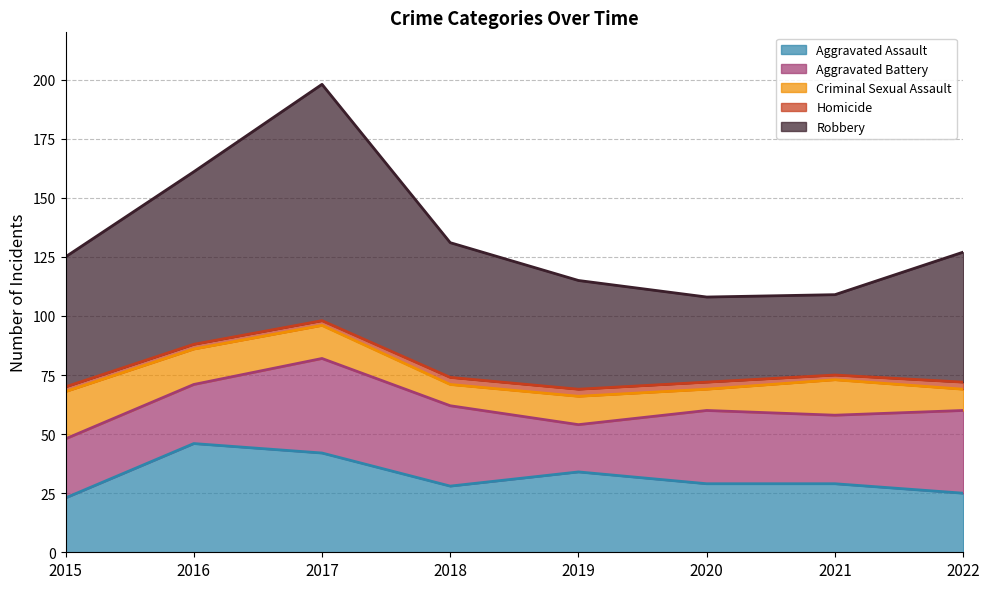

Rank the series by their maximum value, from highest to lowest.

Robbery, Aggravated Assault, Aggravated Battery, Criminal Sexual Assault, Homicide